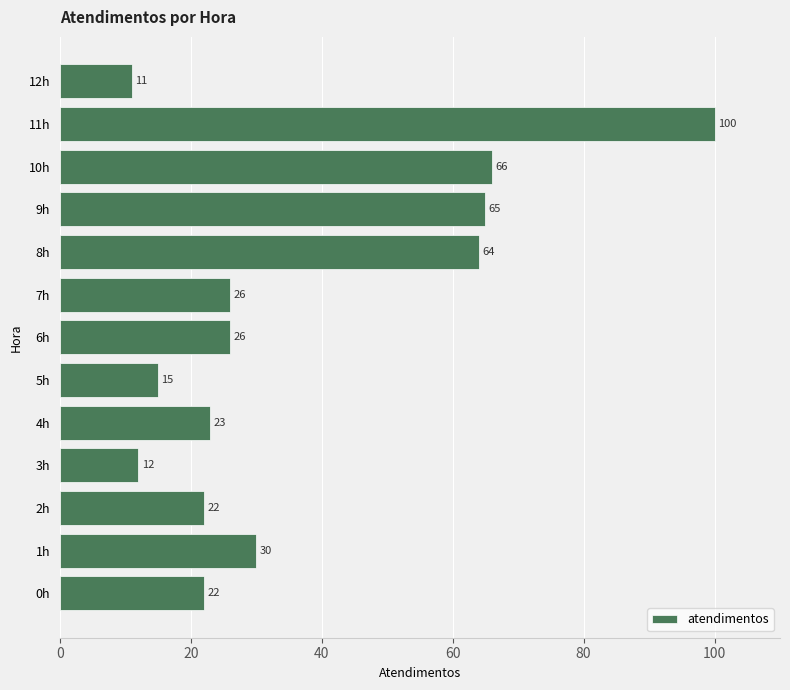

What is the difference between the maximum and second lowest values?

88